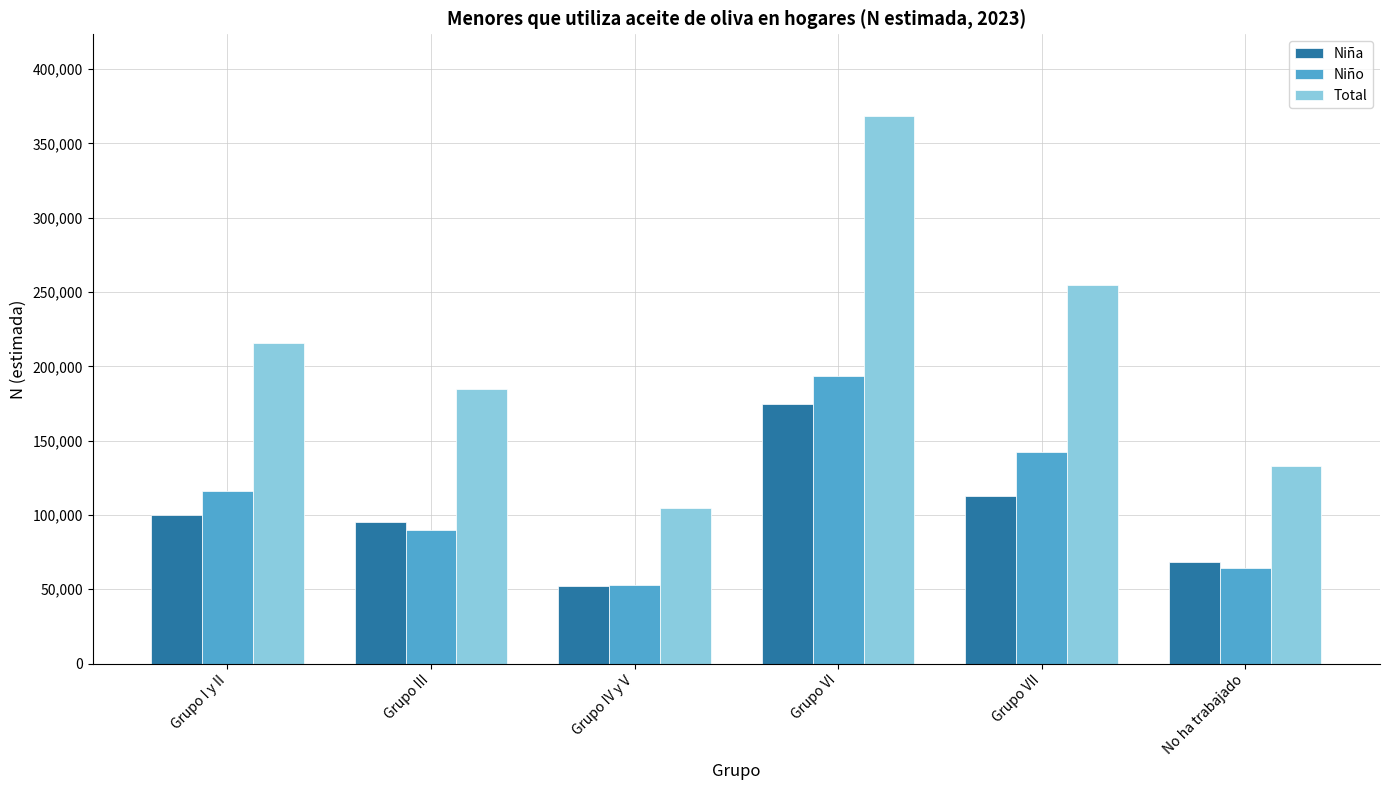

Between Grupo III and Grupo VII, which series saw the biggest shift?

Total